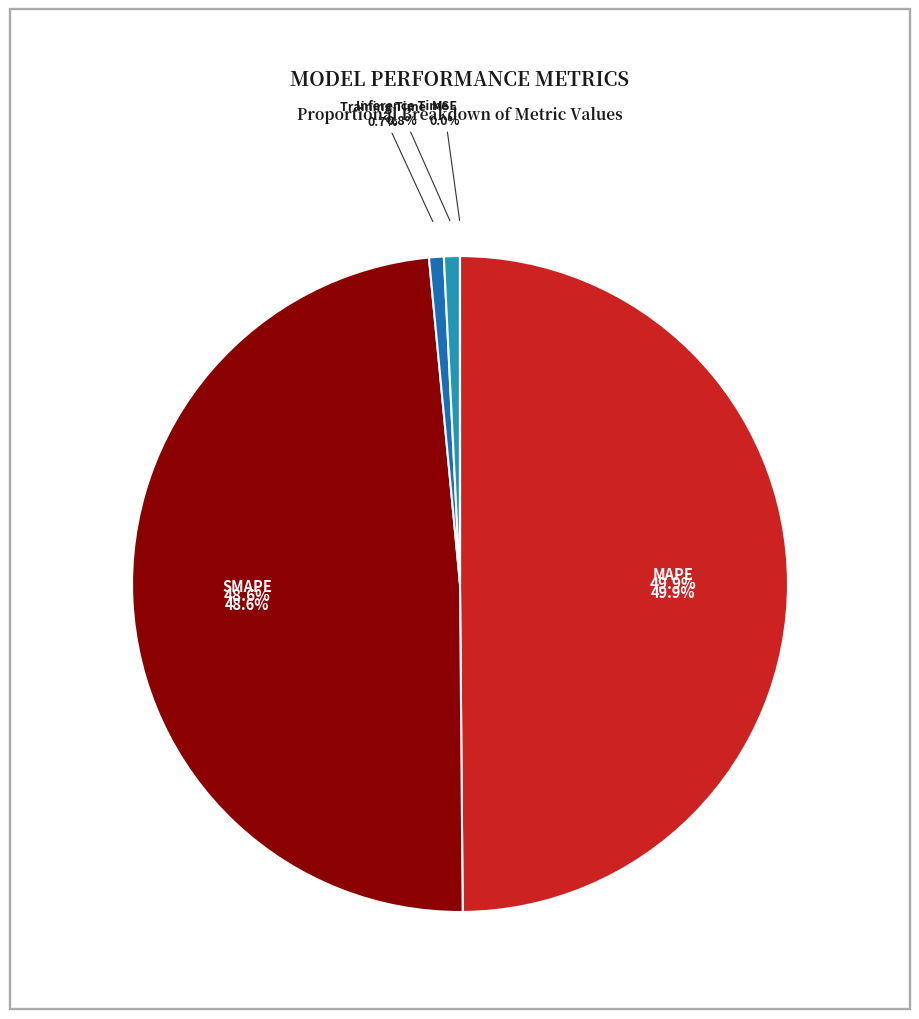

Is it true that MSE is 1% of the pie?

False